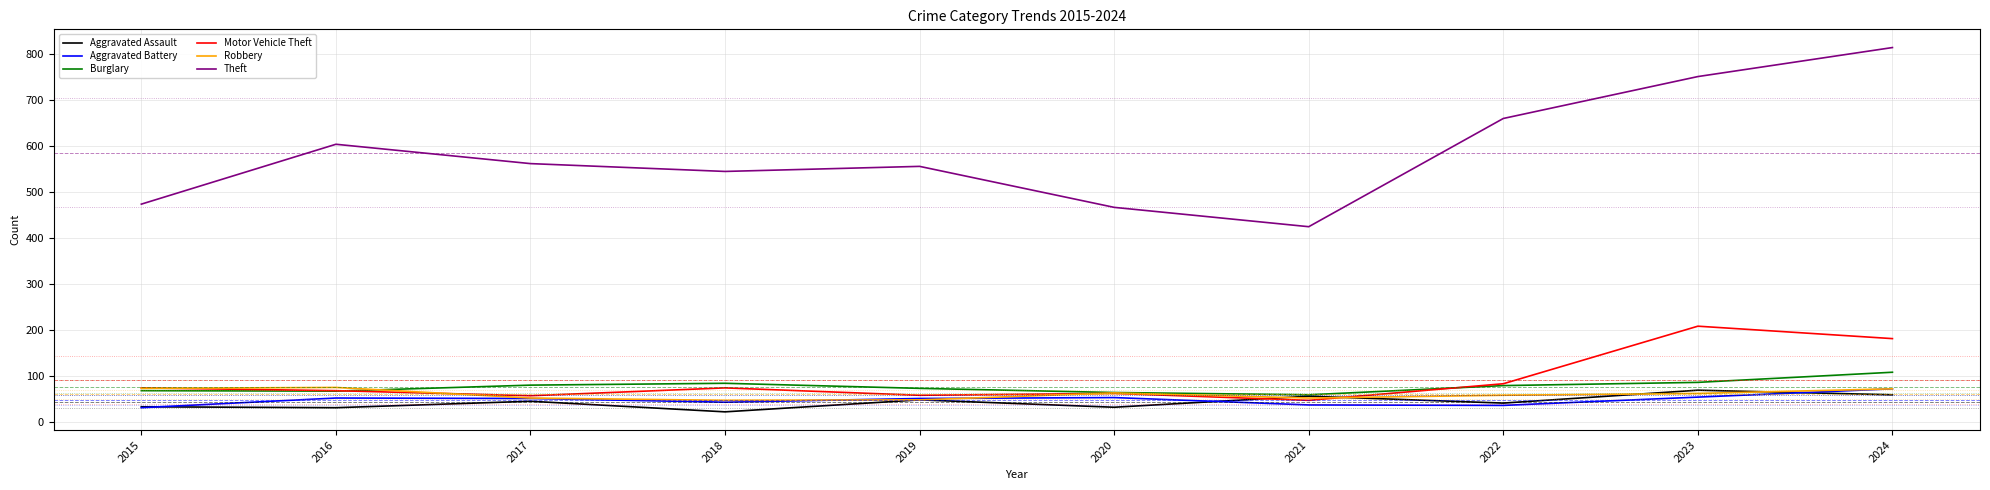

How many lines are shown in the chart?

6